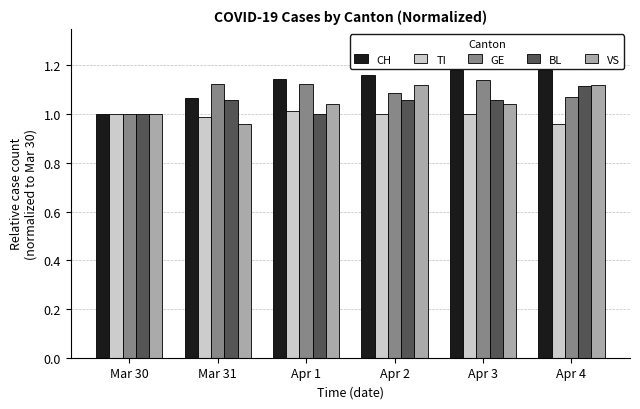

The value of VS at Apr 4 is 1.1. True or false?

True